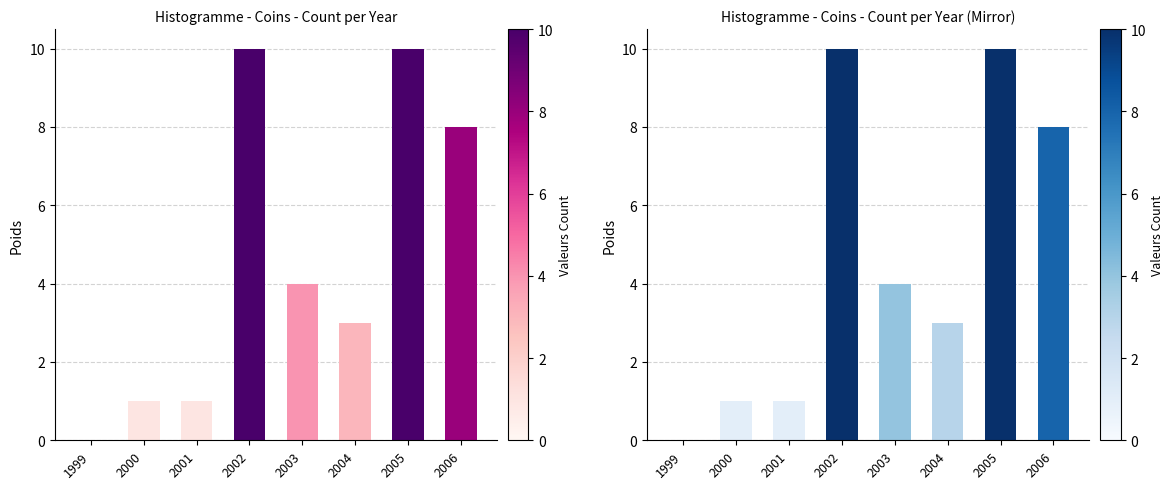

Which label corresponds to the smallest value in the chart?

1999